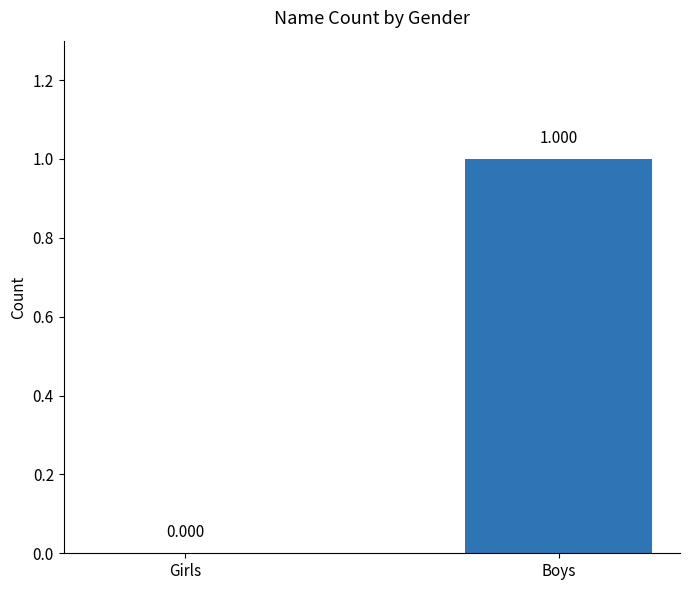

At which category does the chart reach its peak across all series?

Boys